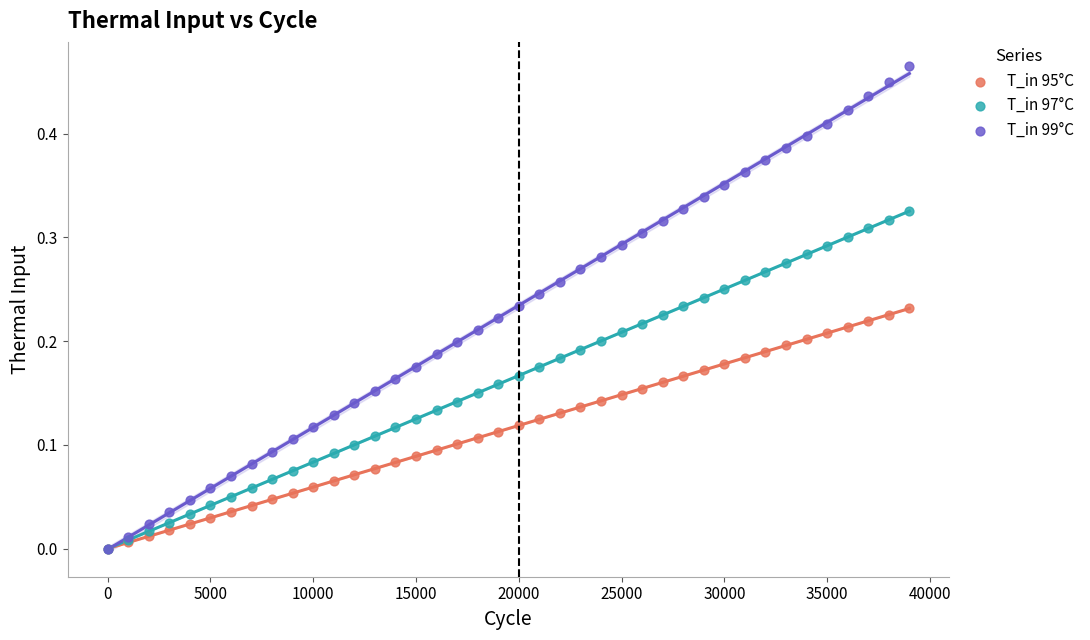

Which series contains the highest Y value?

T_in 99°C